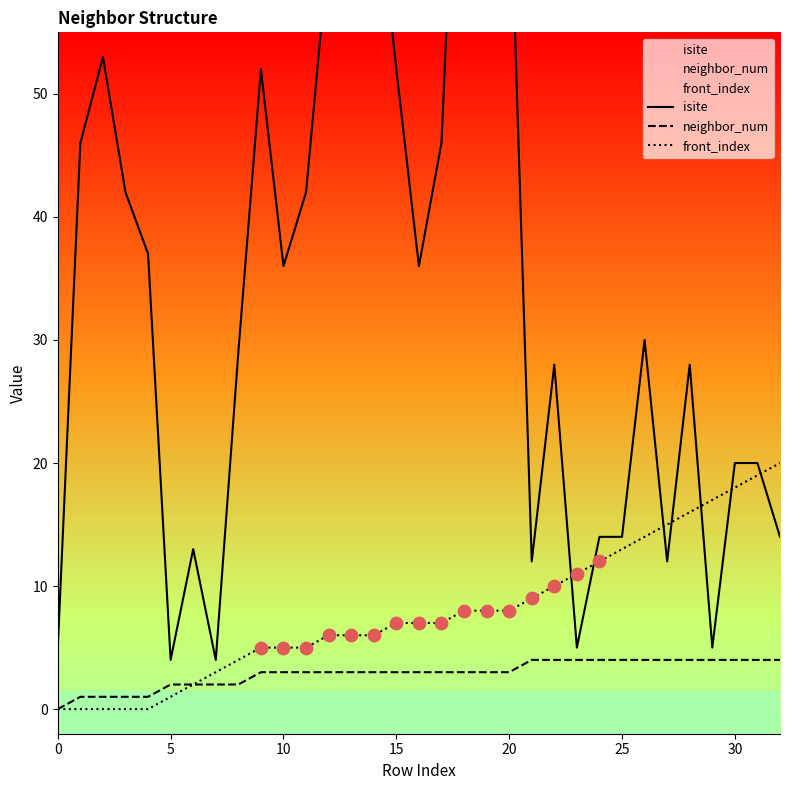

What is the total value across all series at 11?

50